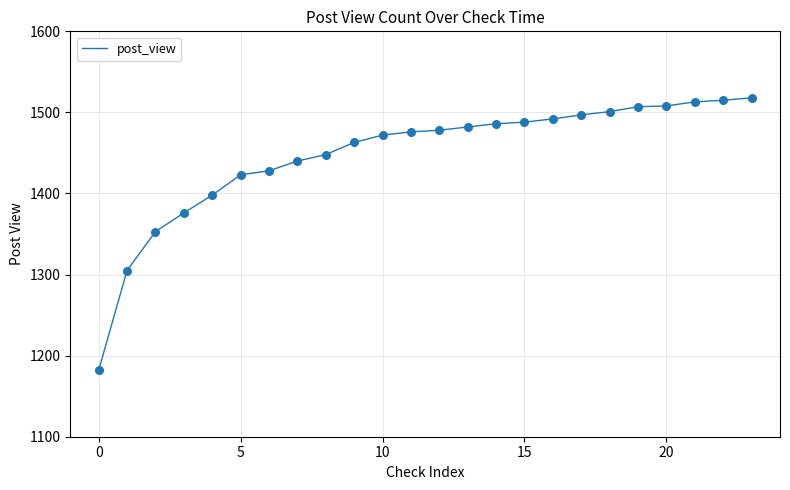

What is the smallest value displayed?

1182